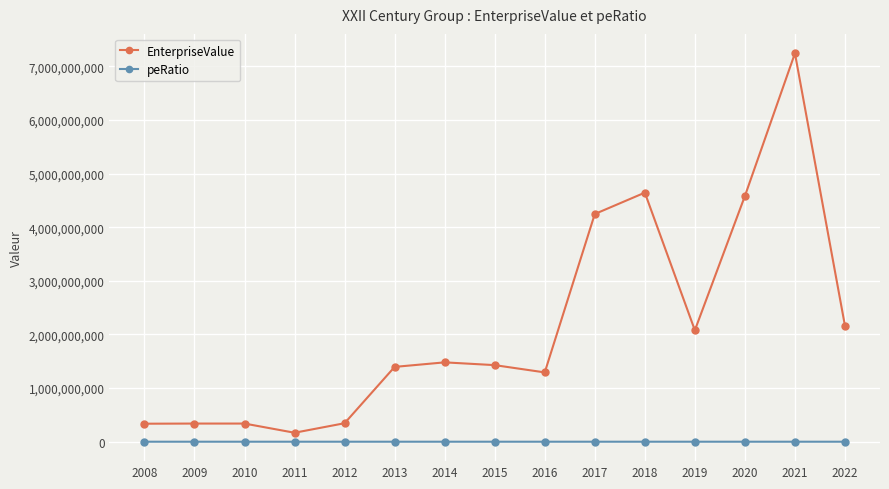

Is it true that peRatio equals -4088.0 at 2008?

True